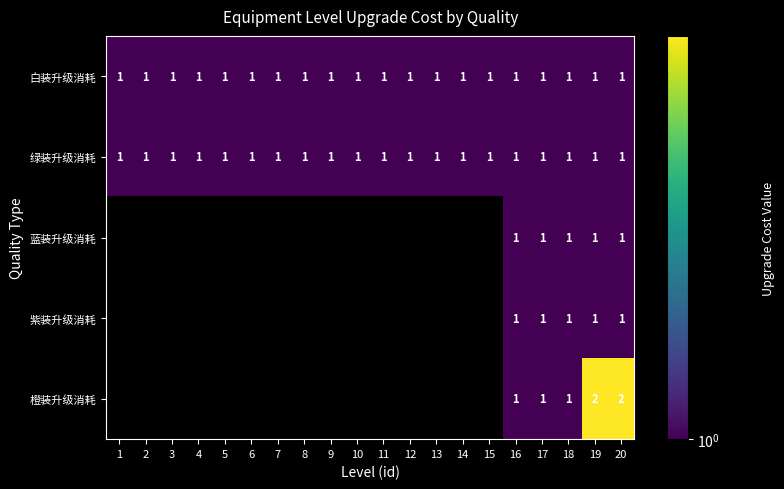

The 白装升级消耗 series shows 2 at 3. True or false?

False